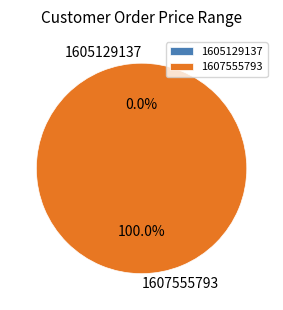

What portion of the pie excludes 1605129137?

100.0%